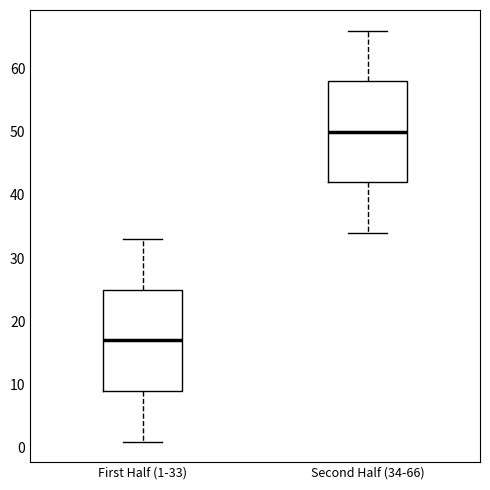

Reading left to right, transcribe this box plot: for each box, give where its median line is, the range the box spans, and where its two whiskers end, as read against the y-axis. The values are not printed on the chart, so give them approximately, as read against the axis.

First Half (1-33): median 17, box 9 to 25, whiskers 1 to 33
Second Half (34-66): median 50, box 42 to 58, whiskers 34 to 66